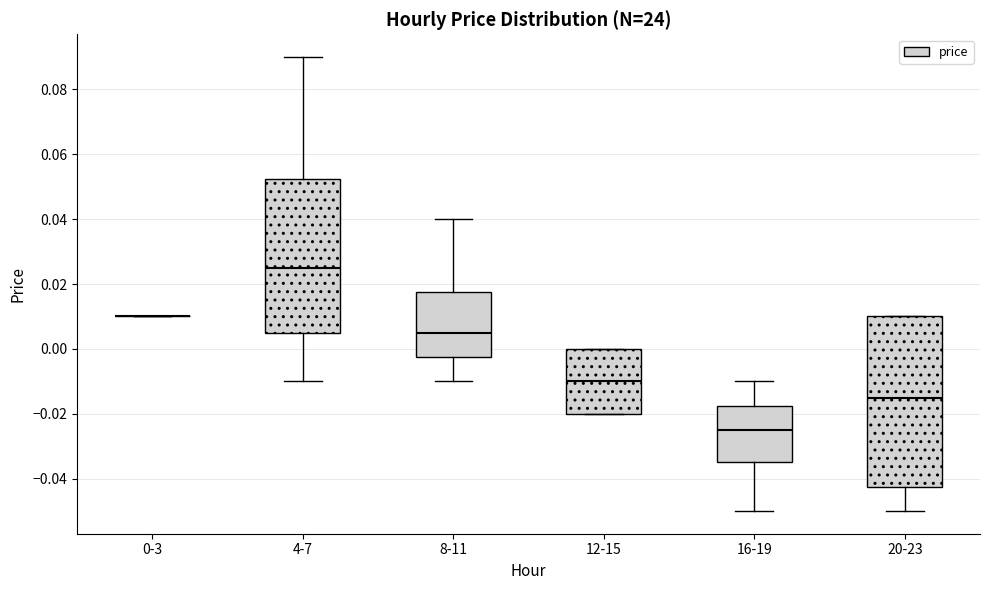

Reading left to right, read every box against the y-axis: the position of its median line, the range the box covers, and the ends of its whiskers. The values are not printed on the chart, so give them approximately, as read against the axis.

0-3: box collapsed to a line at 0.010, whiskers 0.010 to 0.010
4-7: median 0.026, box 0.006 to 0.052, whiskers -0.010 to 0.090
8-11: median 0.006, box -0.002 to 0.018, whiskers -0.010 to 0.040
12-15: median -0.010, box -0.020 to 0.000, whiskers -0.020 to 0.000
16-19: median -0.024, box -0.034 to -0.018, whiskers -0.050 to -0.010
20-23: median -0.014, box -0.042 to 0.010, whiskers -0.050 to 0.010